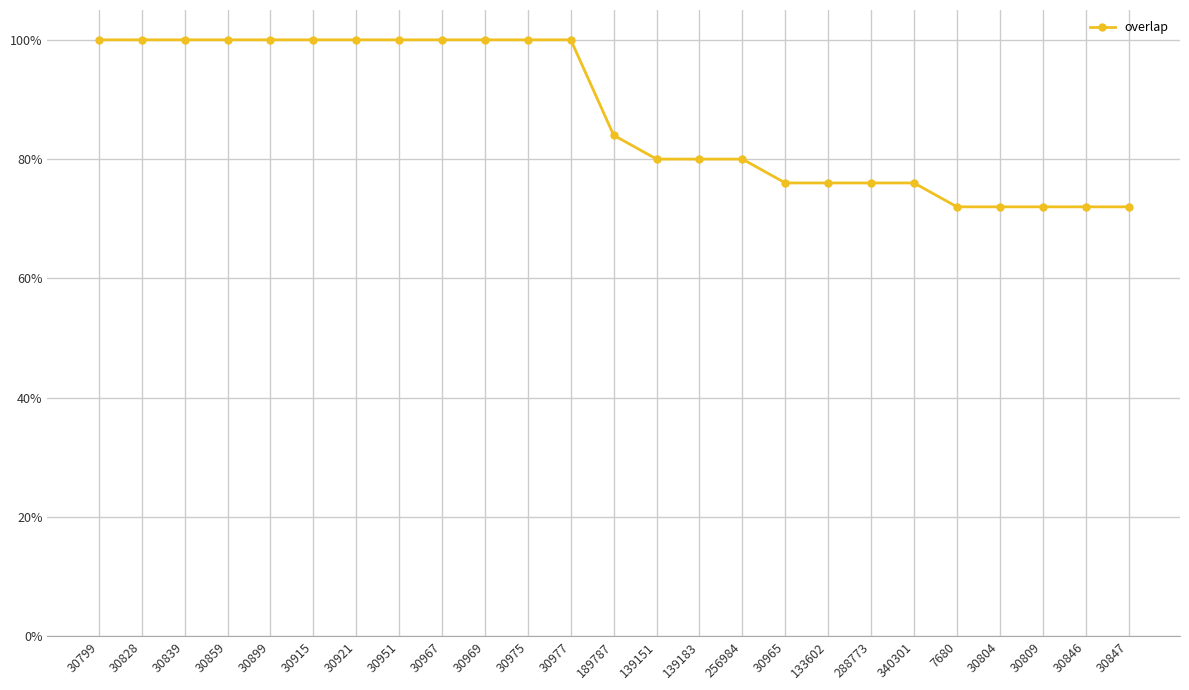

Does the chart have visible grid lines?

Yes